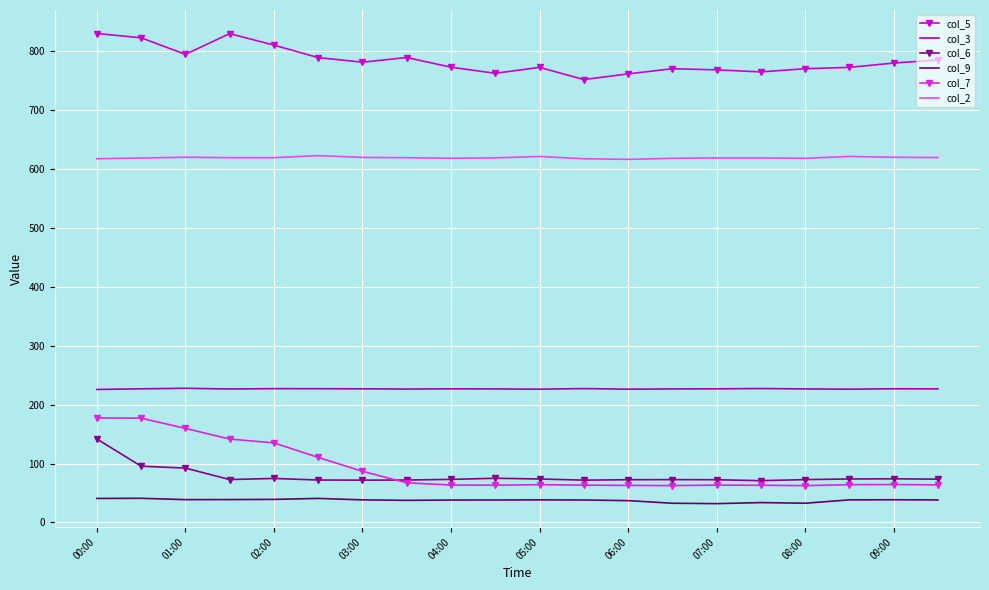

What is the minimum value for col_3?

225.8